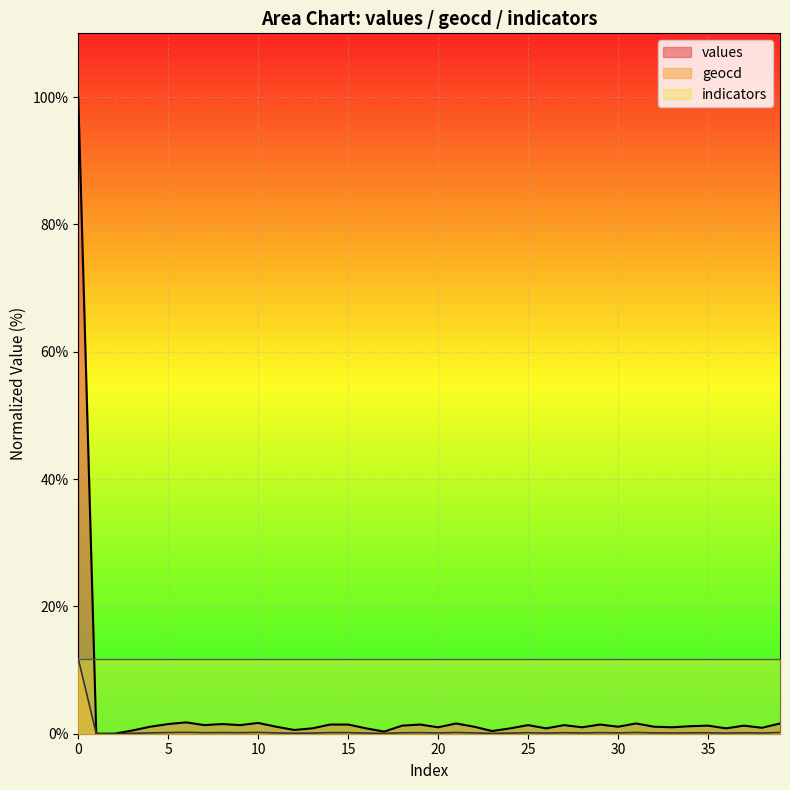

What is the greatest value displayed?

100.0